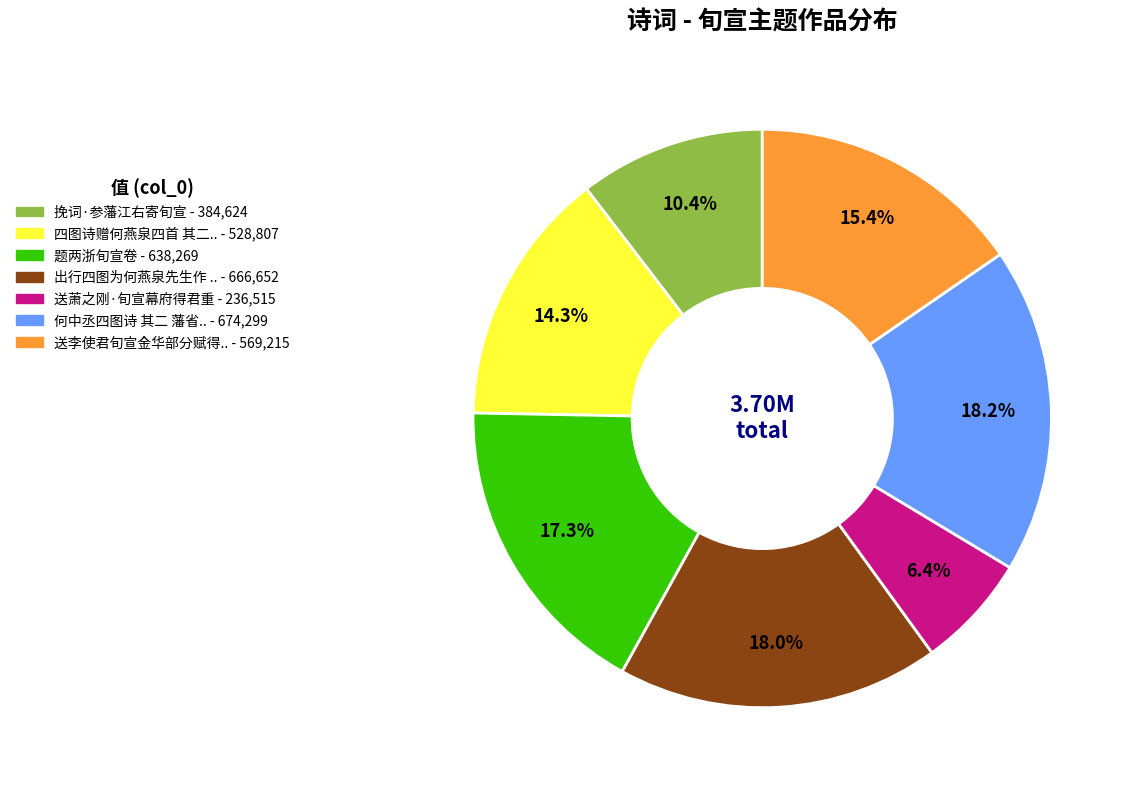

To the nearest percent, what is the difference between the largest and smallest slice percentages?

12%